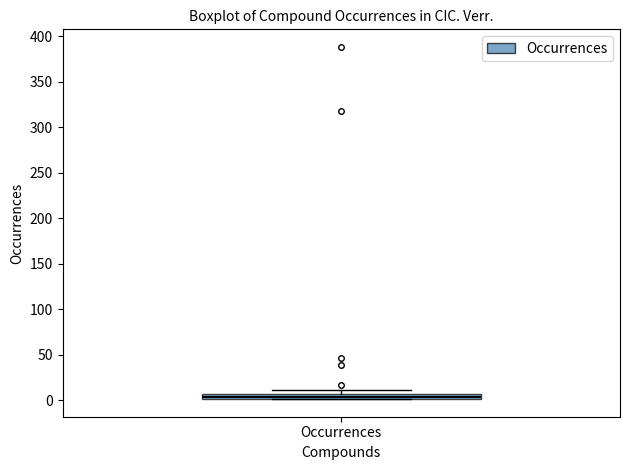

Where is the upper edge of the box for Occurrences on the y-axis? The values are not printed on the chart, so give them approximately, as read against the axis.

5